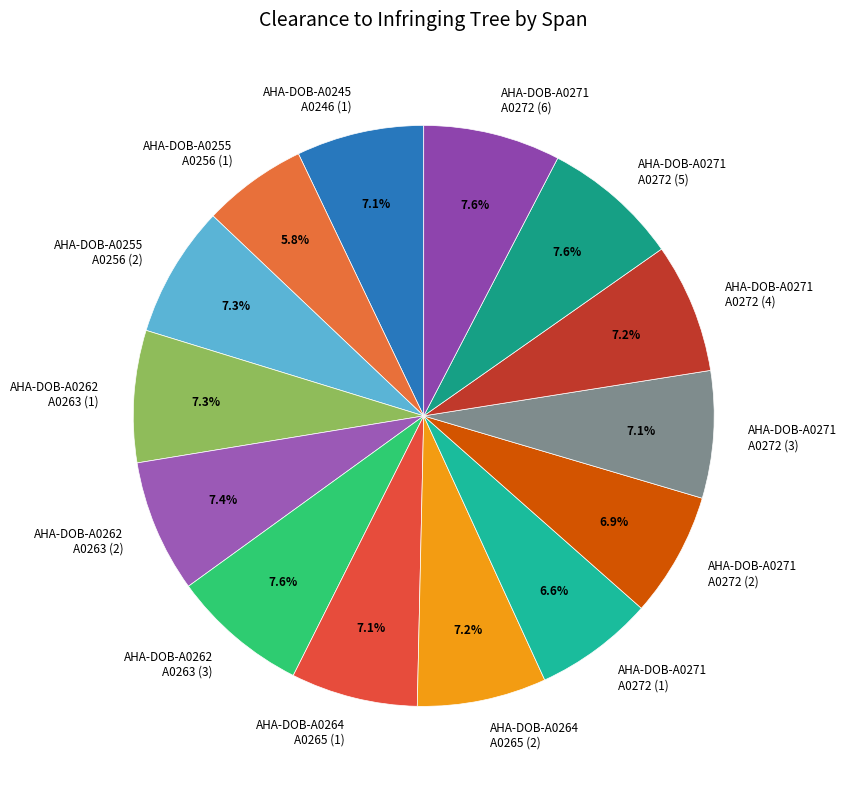

Which category has the smallest portion of the pie?

AHA-DOB-A0255 A0256 (1)